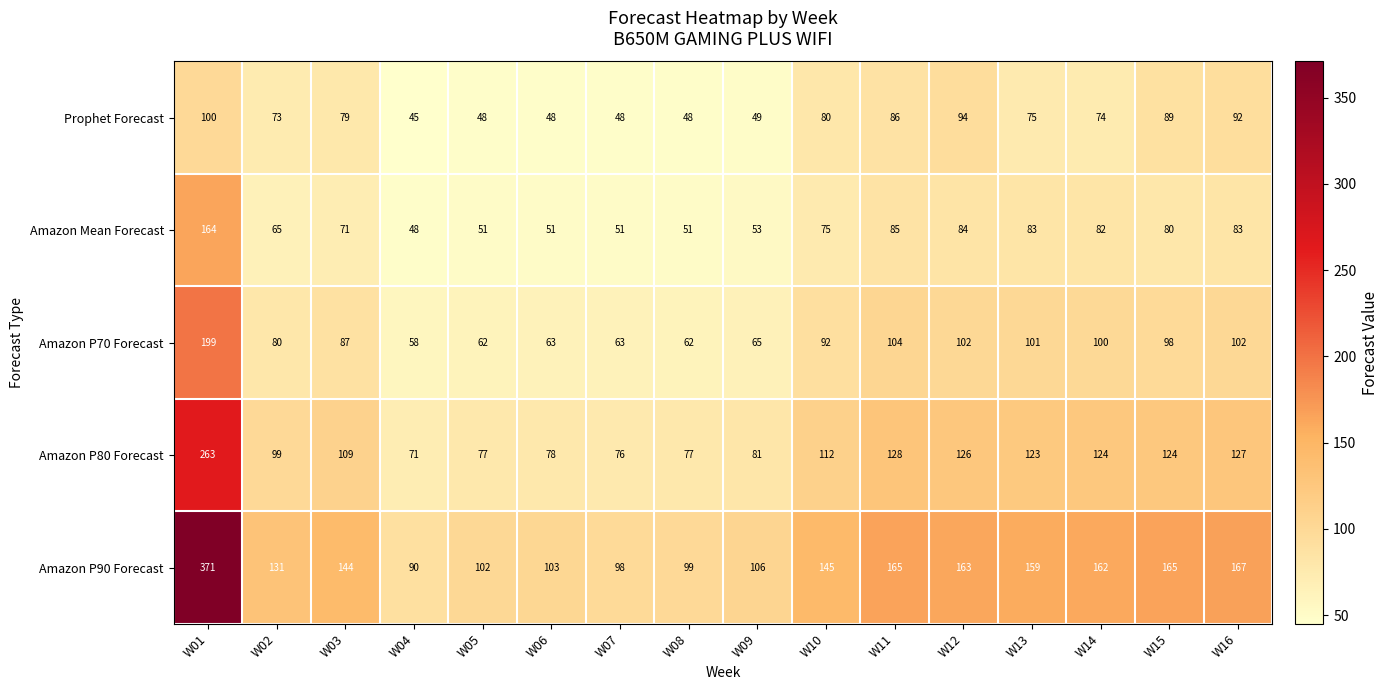

What is the difference between the Prophet Forecast values at W04 and W13?

30